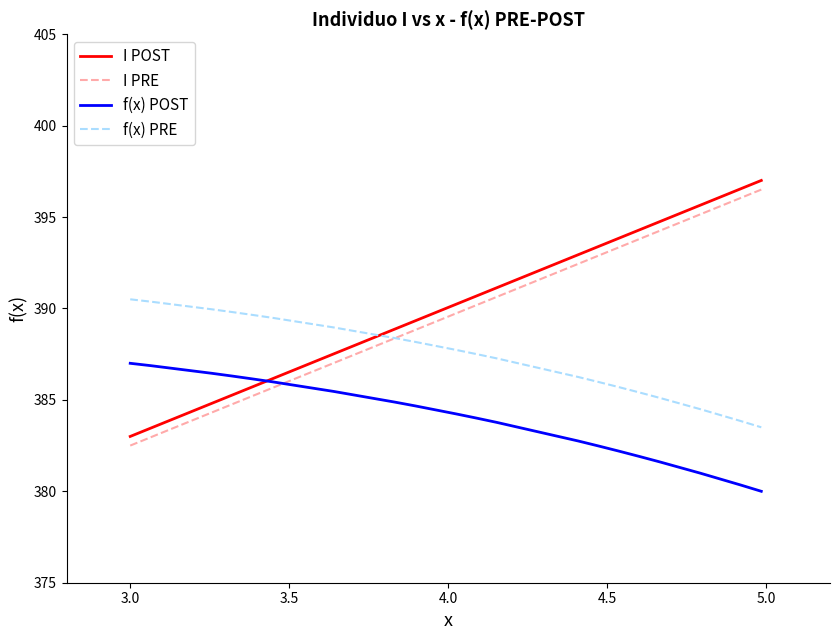

What is the difference between the second highest and minimum values in the f(x) POST series?

6.9